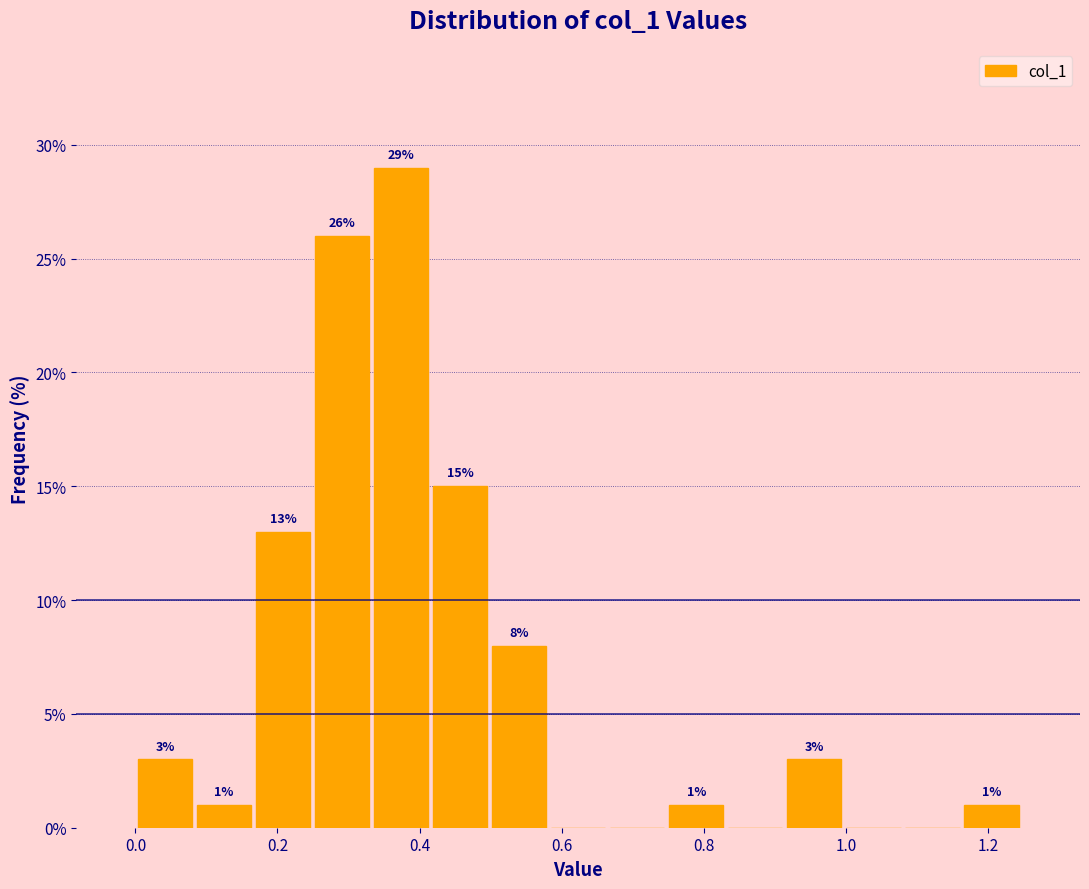

Which range on the x-axis has the tallest bar?

0.34 to 0.42